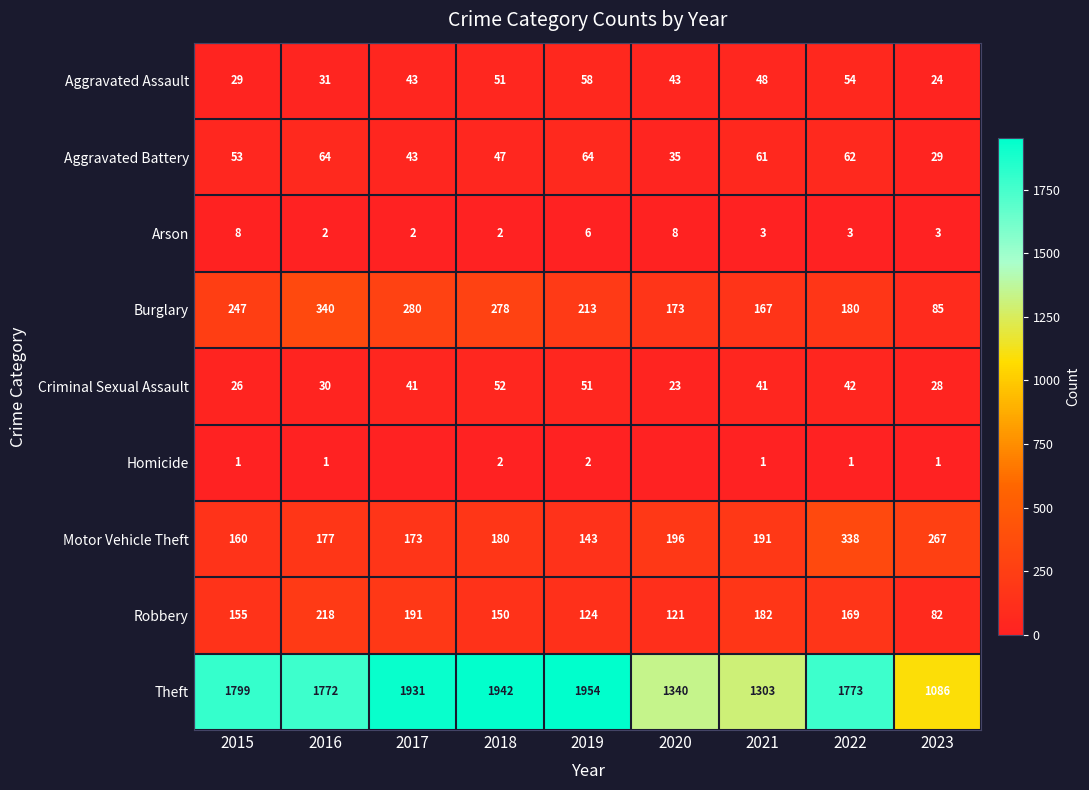

Count the number of data series in this chart.

9